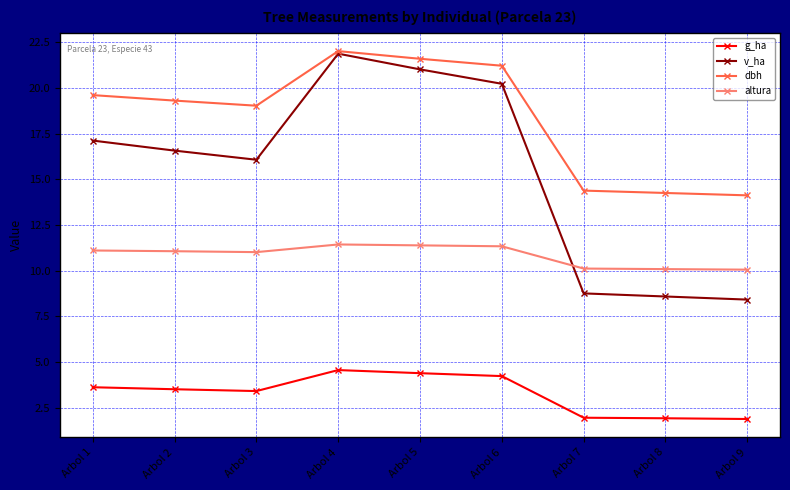

Is this an area chart (filled region under the line)?

No